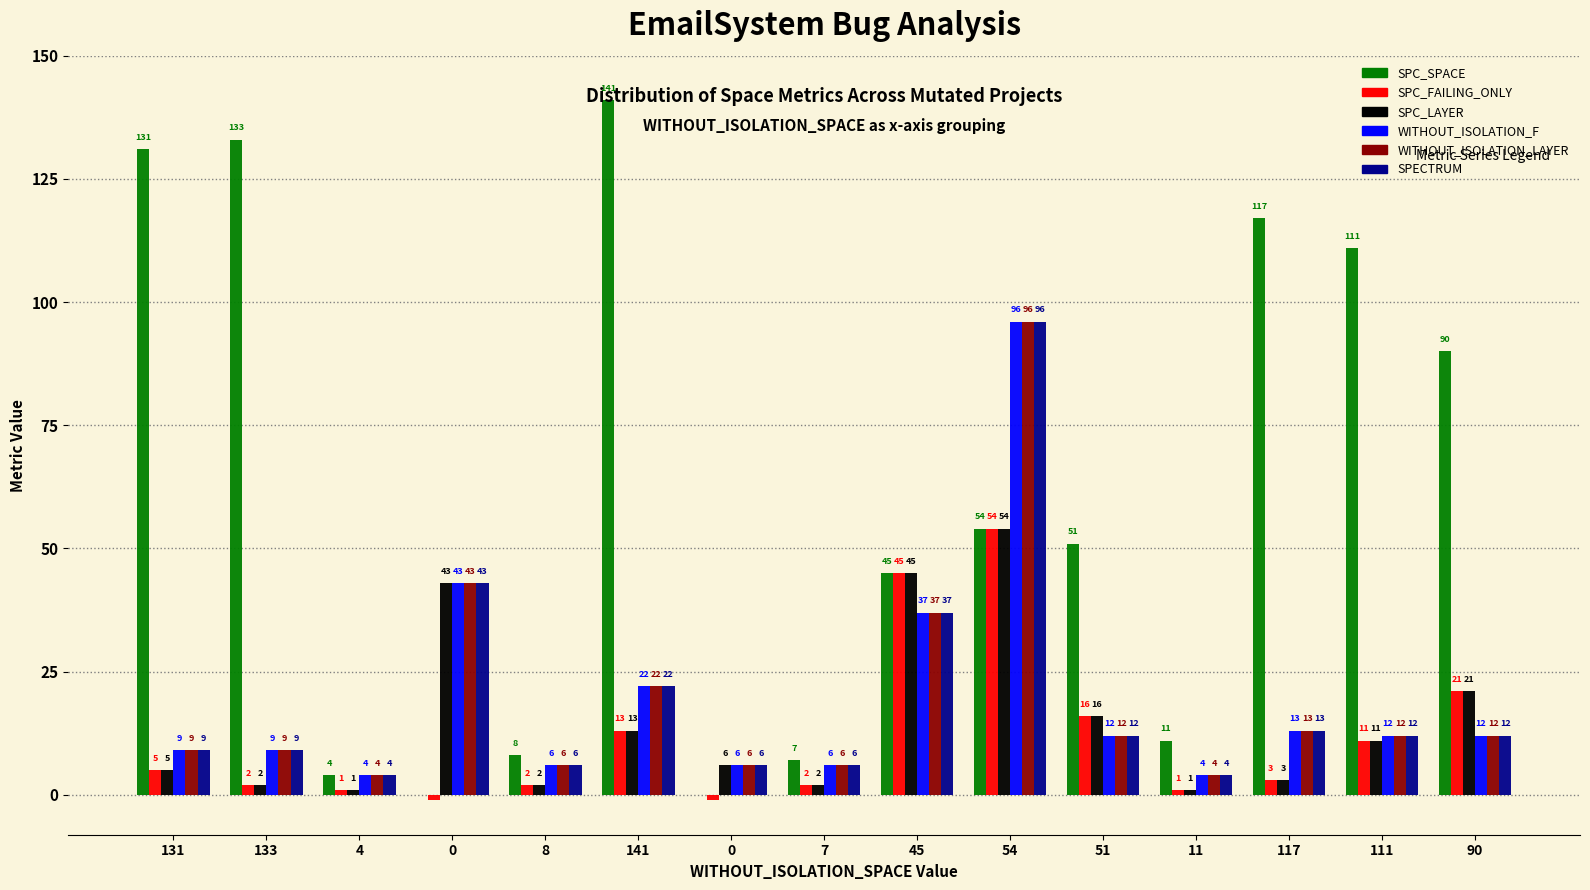

How many series are shown in this chart?

6